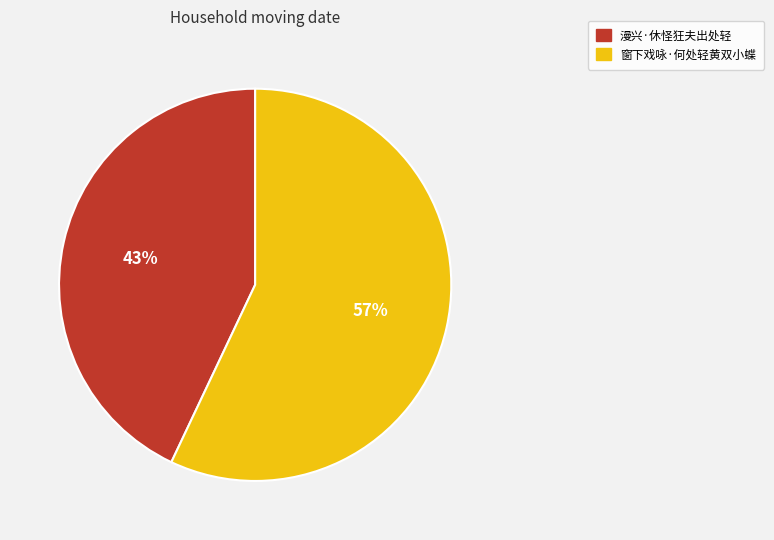

Is it true that 漫兴·休怪狂夫出处轻 is 54% of the pie?

False